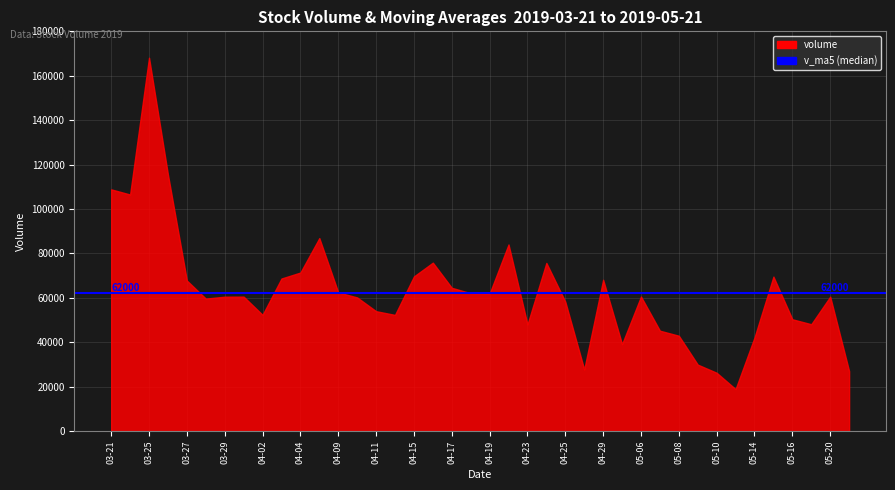

What is the difference between the maximum and minimum values?

149206.7